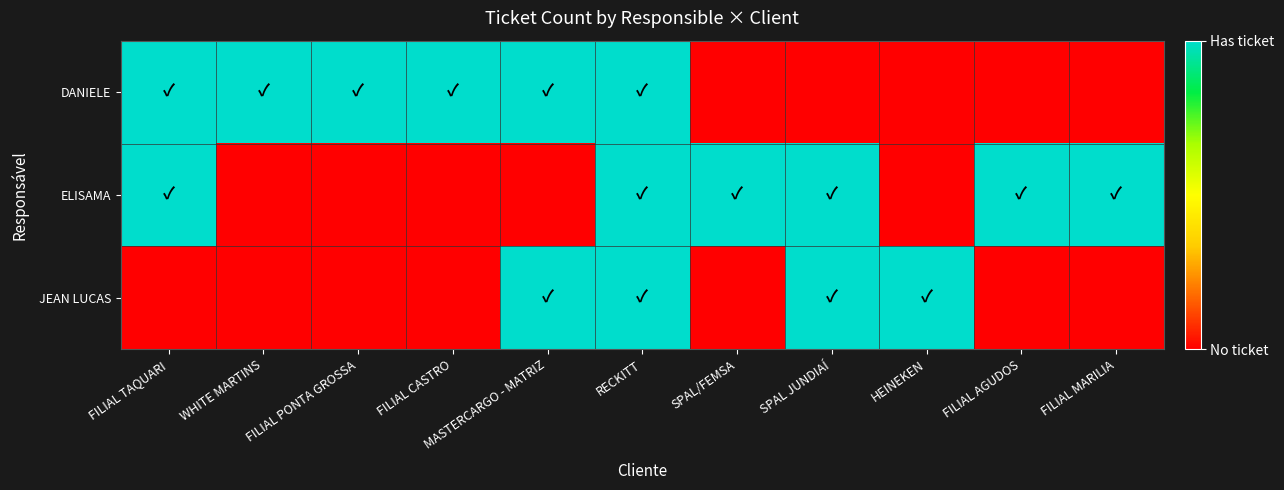

What is the total value across all series at FILIAL AGUDOS?

1